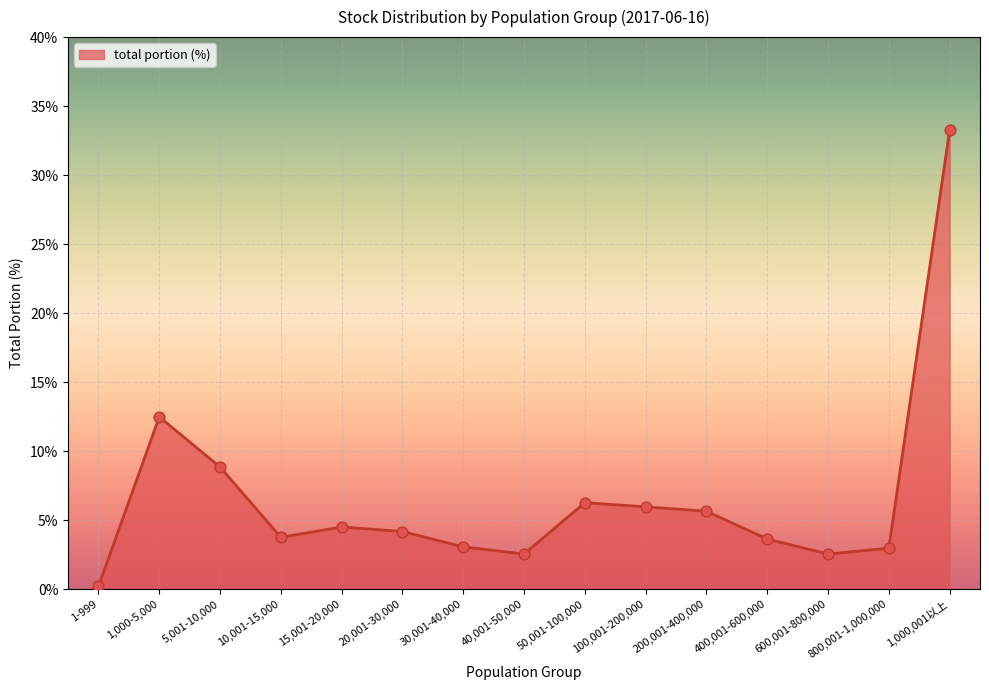

Between 800,001-1,000,000 and 100,001-200,000, which is larger?

100,001-200,000